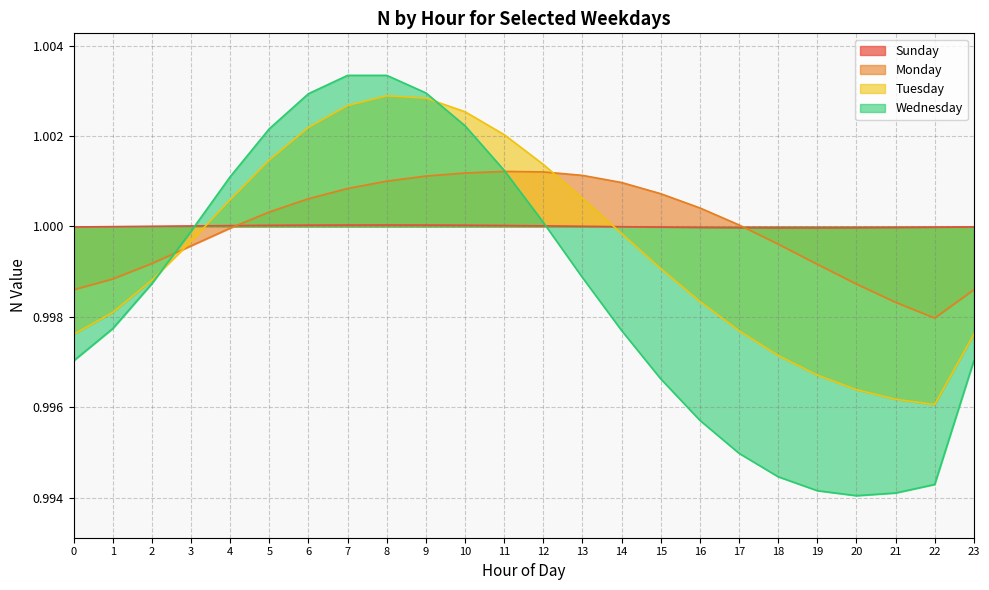

At 12, list the series in order from smallest to largest.

Sunday, Wednesday, Monday, Tuesday